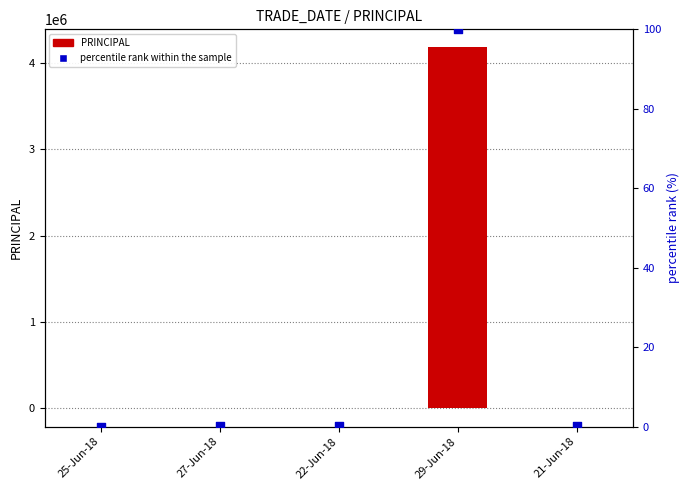

Is the value of percentile rank within the sample at 27-Jun-18 greater than the value of PRINCIPAL at 25-Jun-18?

Yes